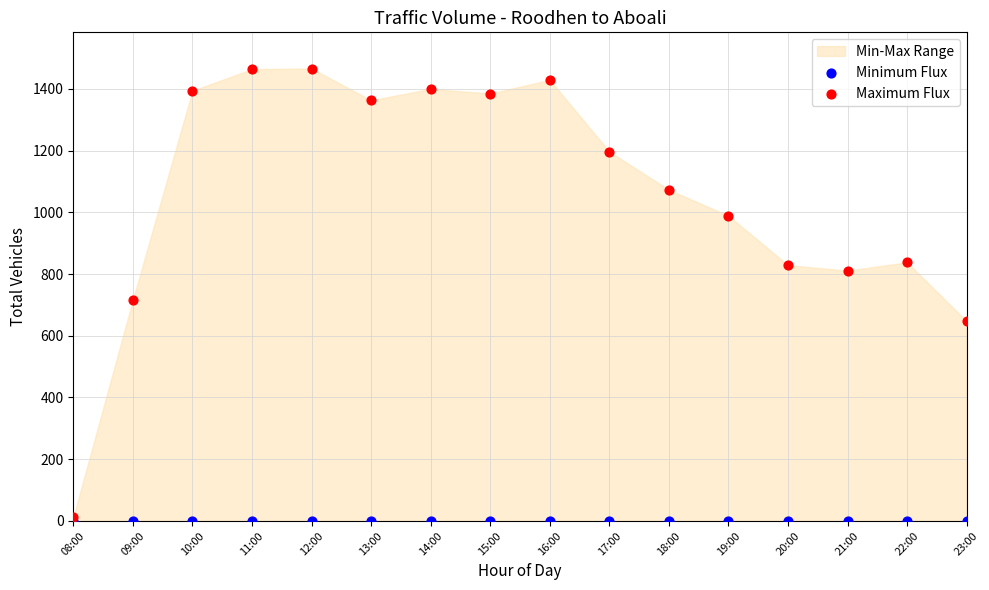

Which series contains the highest Y value?

Maximum Flux